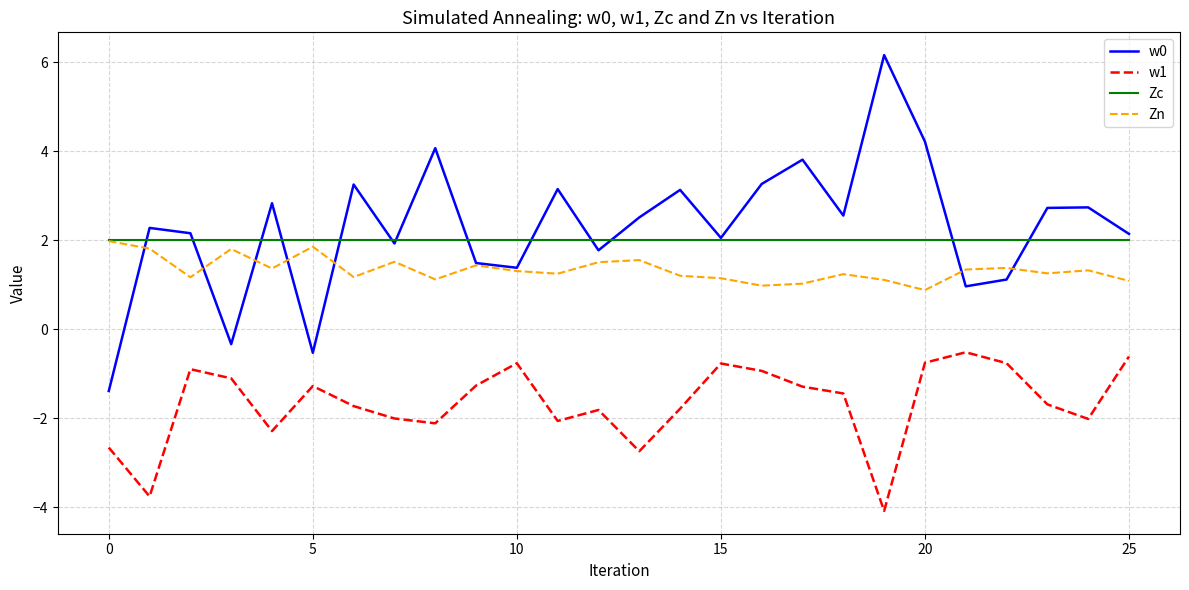

What is the lowest value of the w0 series?

-1.4